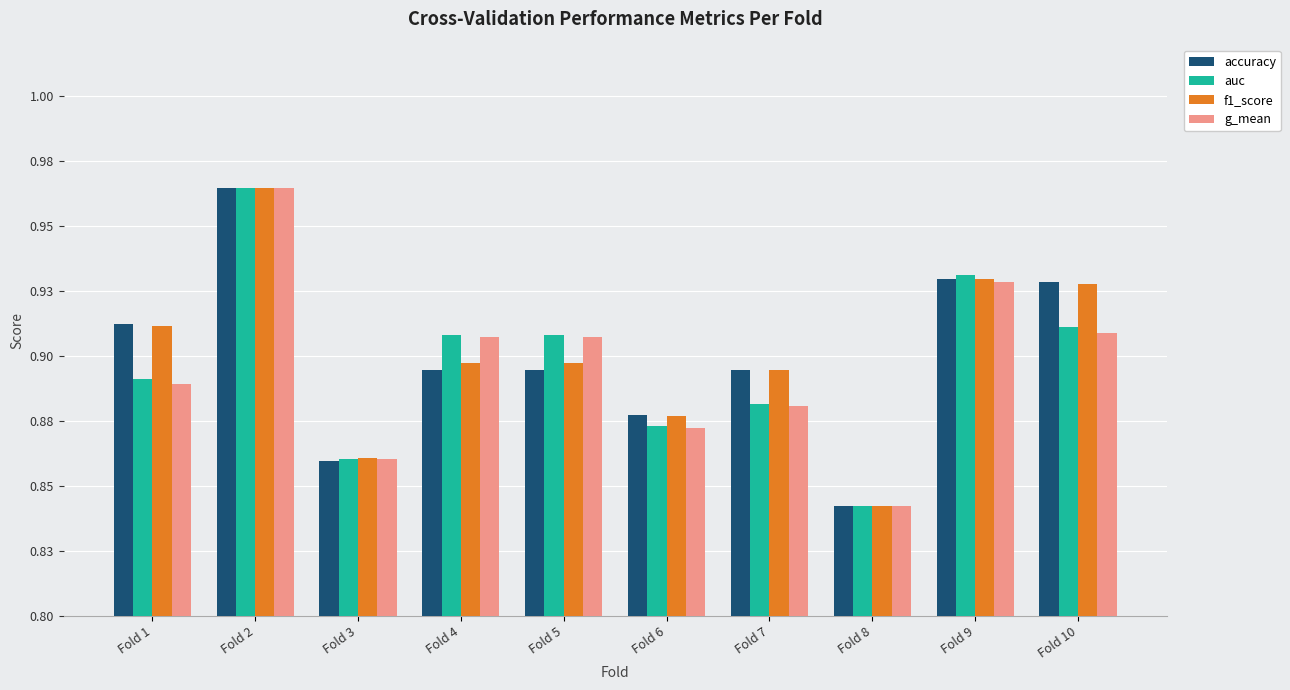

Which label corresponds to the largest value in the chart?

Fold 2